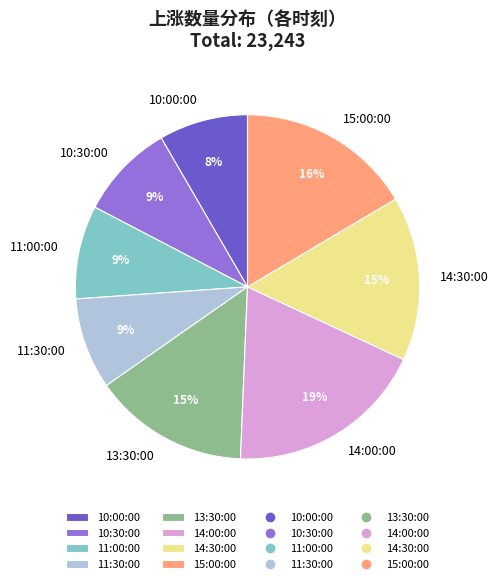

Combined, do 15:00:00 and 14:00:00 account for over 50%?

No